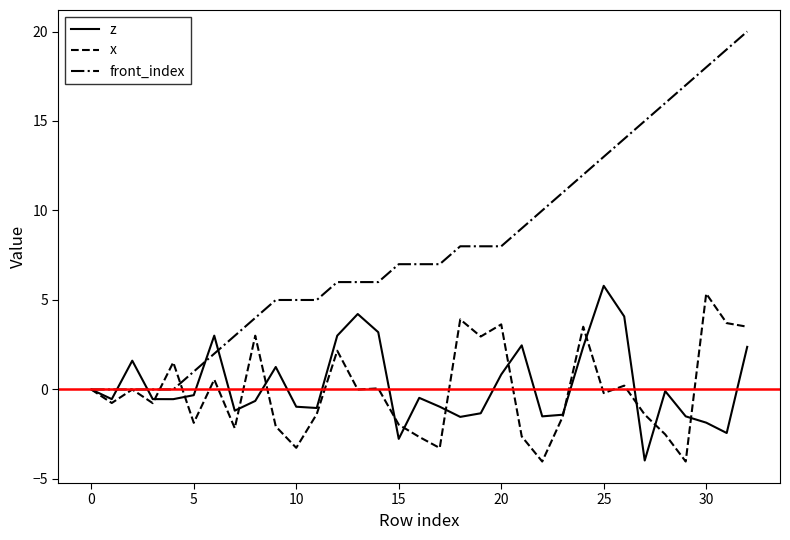

What is the difference between the second highest and minimum values in the front_index series?

19.0